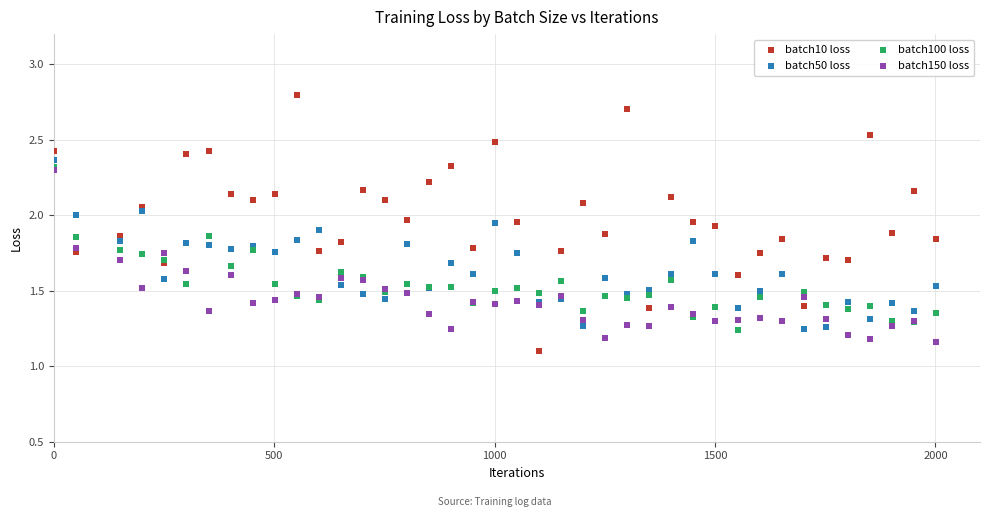

In the batch10 loss series, what Y value is closest to 1?

1.1